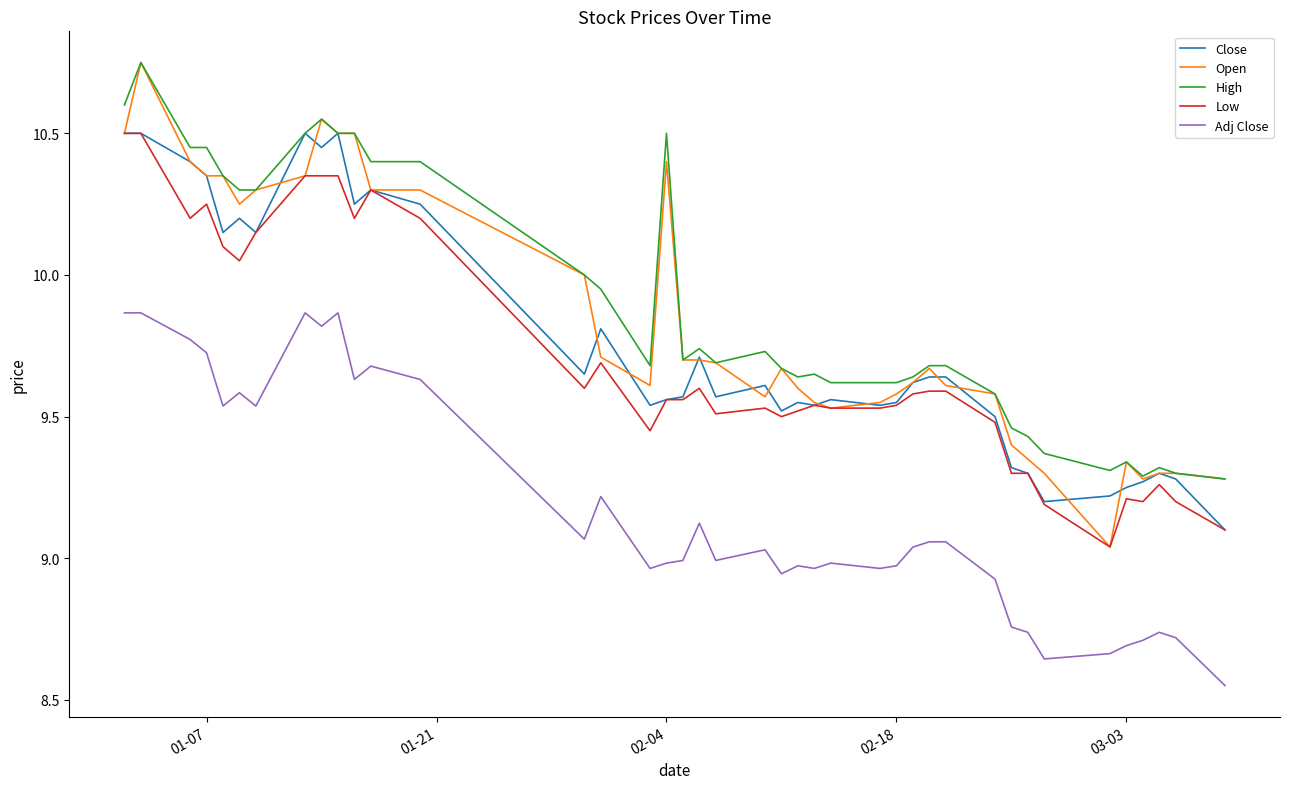

What is the maximum value for Close?

10.5